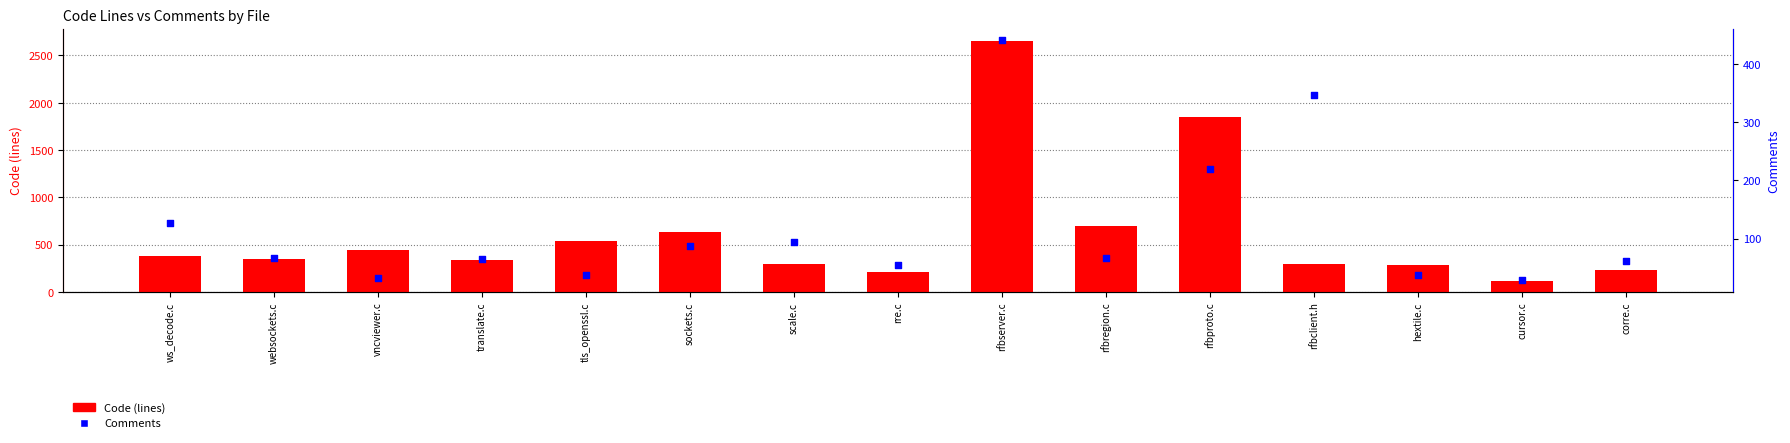

Which series has the largest Y range (max minus min)?

Code